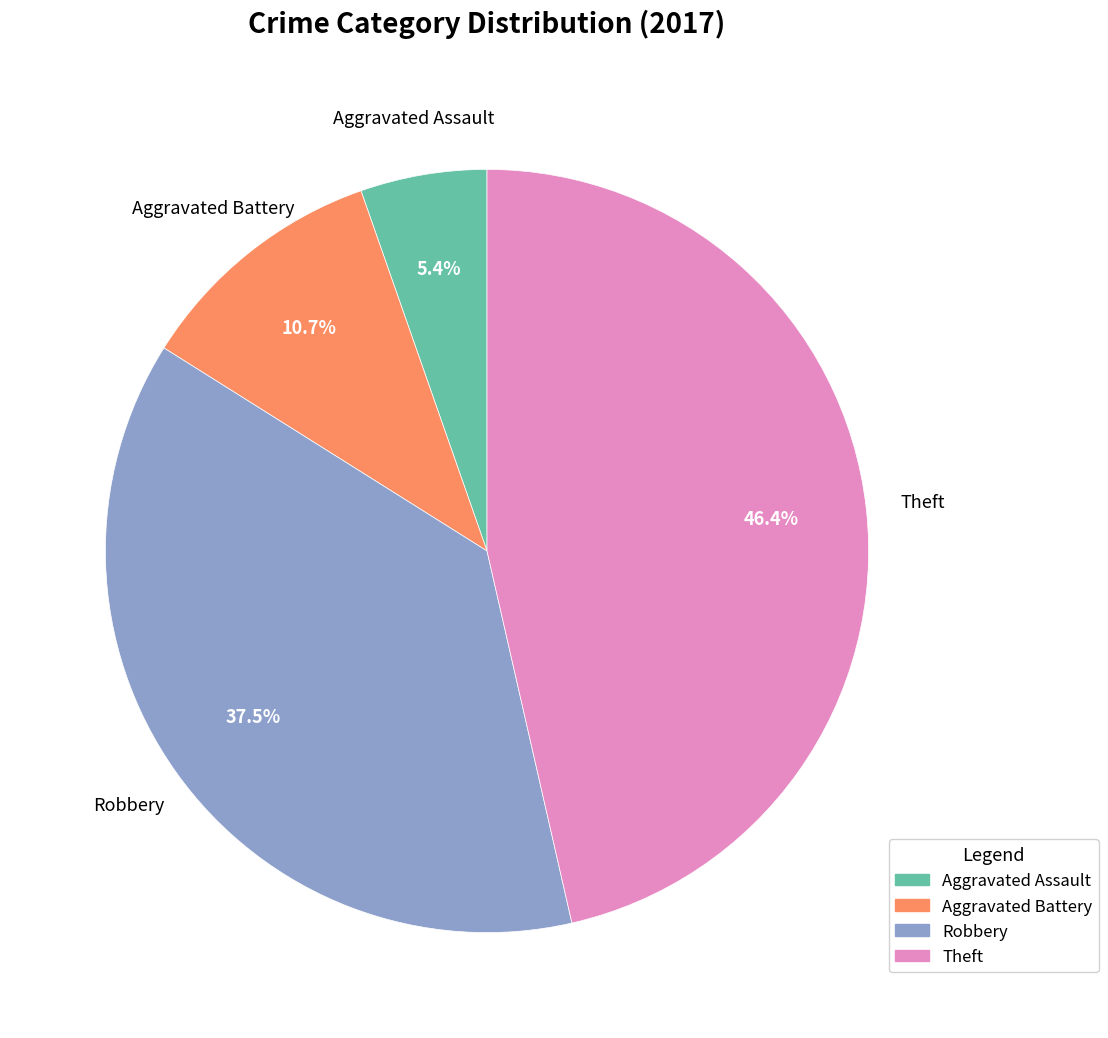

What percentage is NOT represented by Robbery?

62.5%